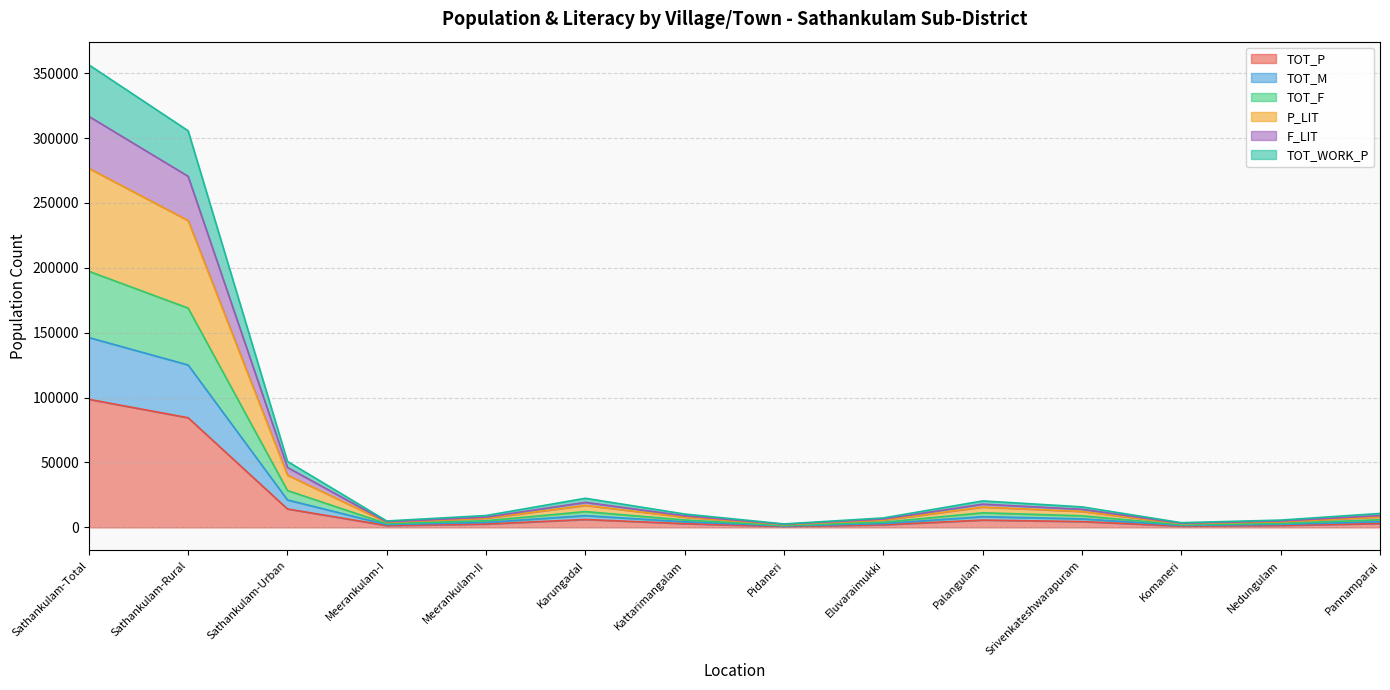

True or false: P_LIT and TOT_P intersect in this chart.

False